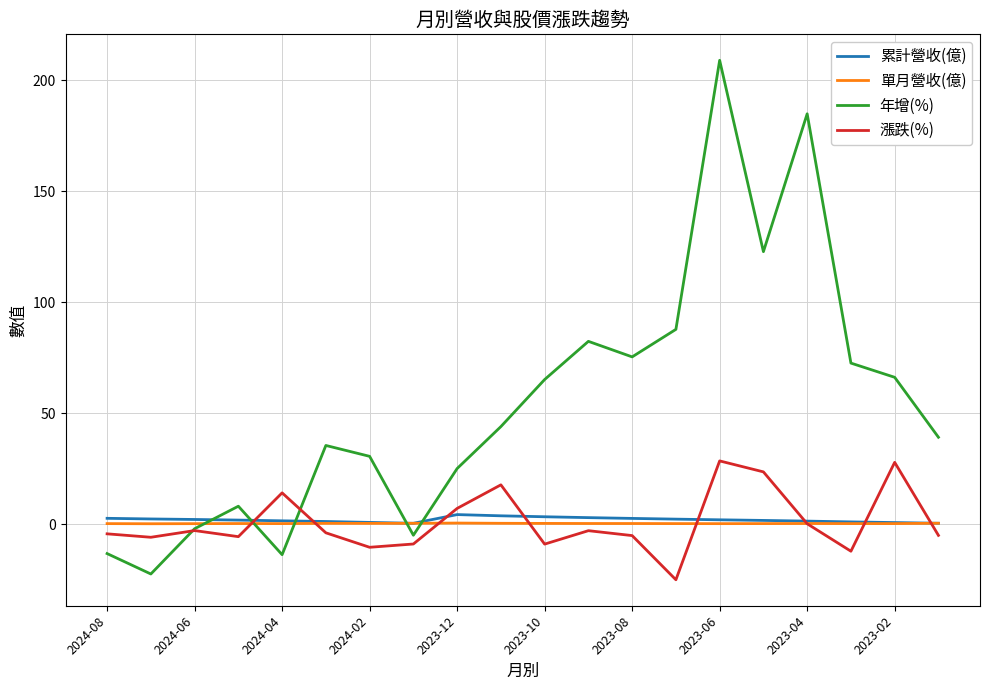

True or false: 漲跌(%) and 累計營收(億) intersect in this chart.

True